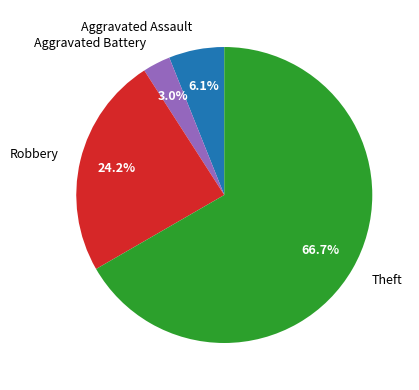

Between Aggravated Battery and Robbery, which is larger?

Robbery